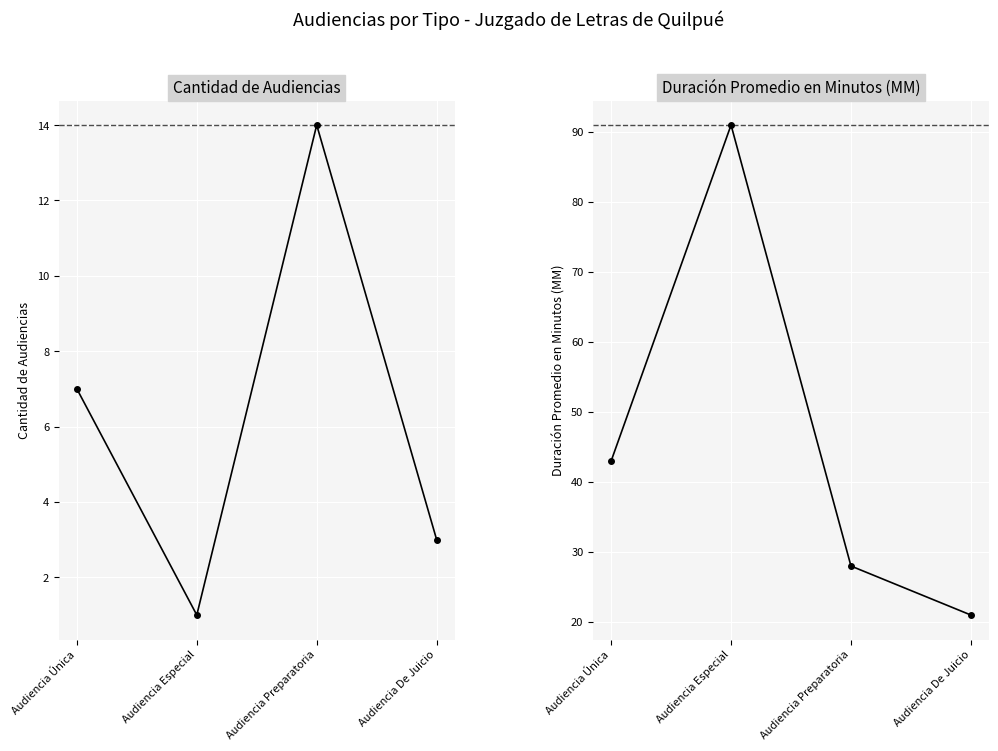

How many data points in Duración Promedio en Minutos (MM) are above 43?

1